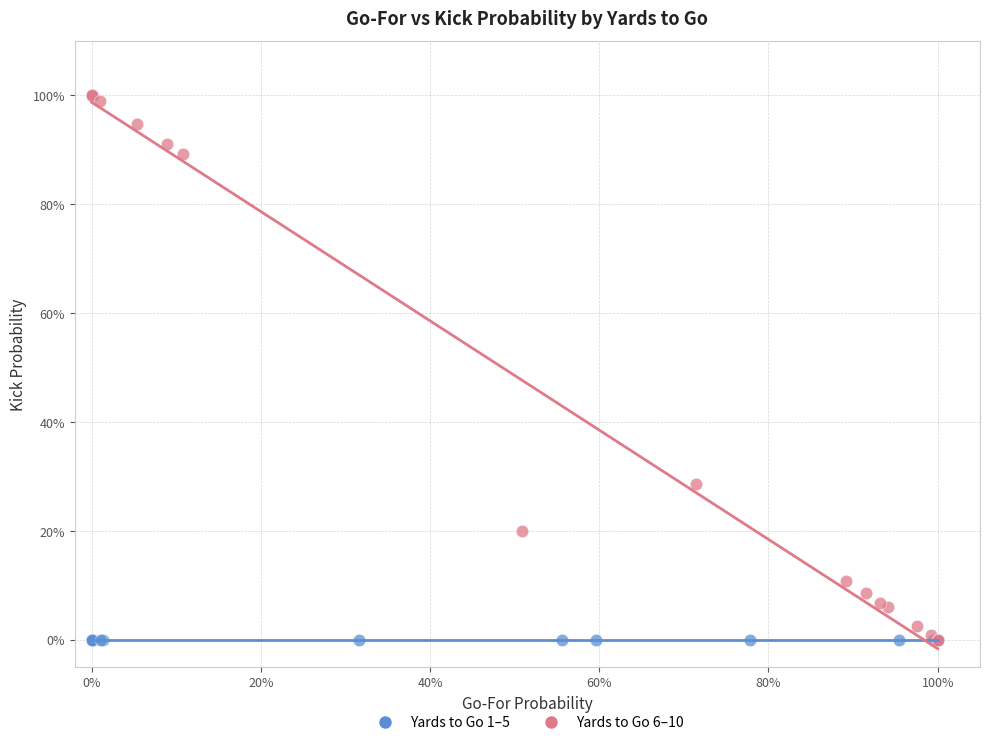

What are all the series names shown in the legend?

Yards to Go 1–5, Yards to Go 6–10